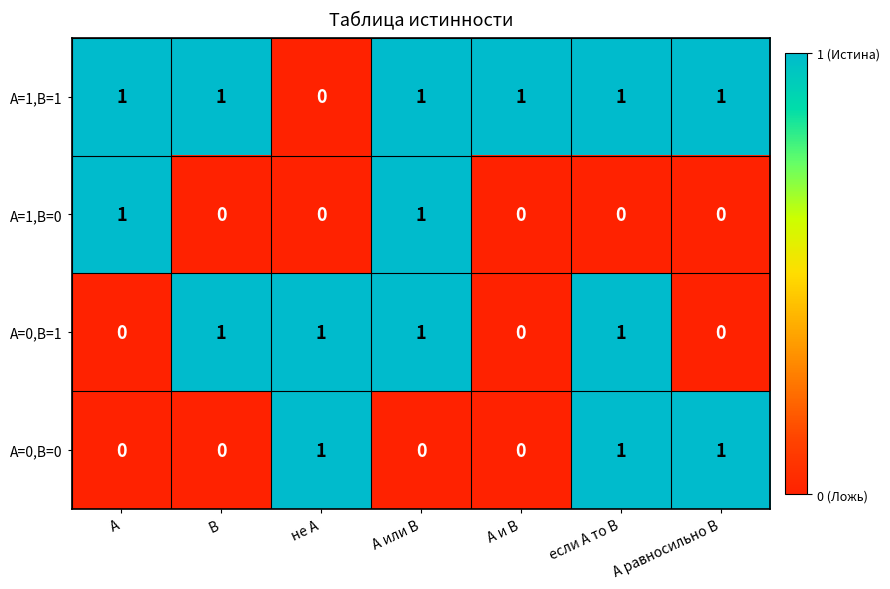

Count the number of data series in this chart.

4